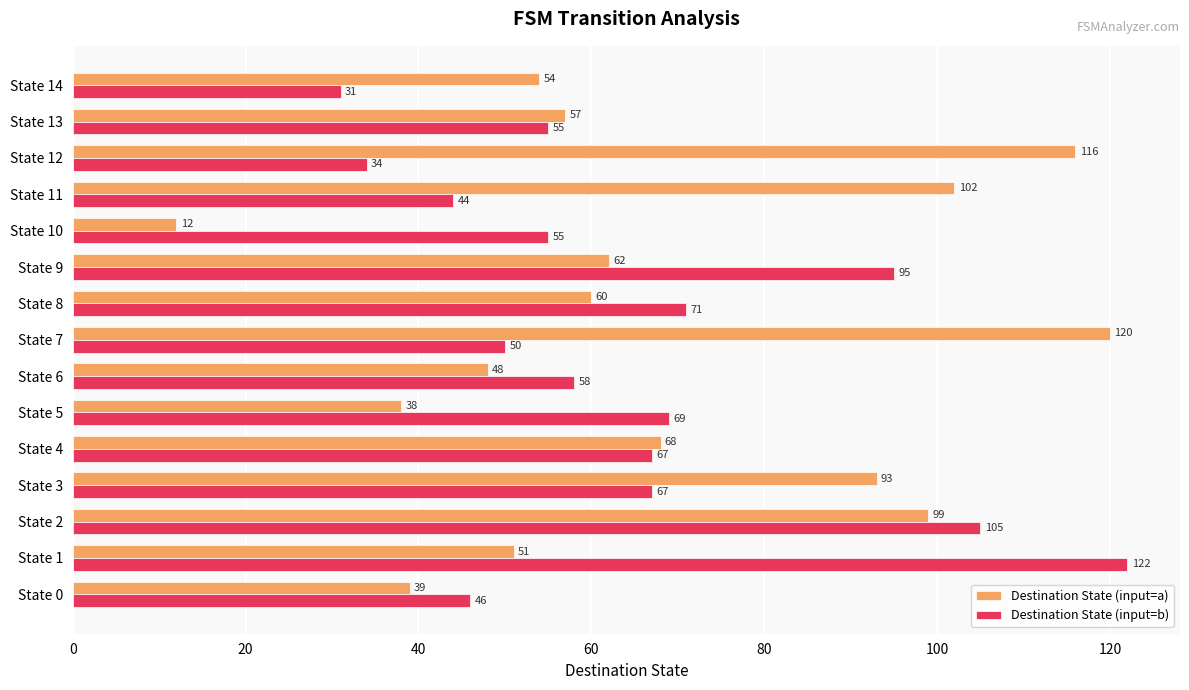

Which series changed the most between State 1 and State 3?

Destination State (input=b)